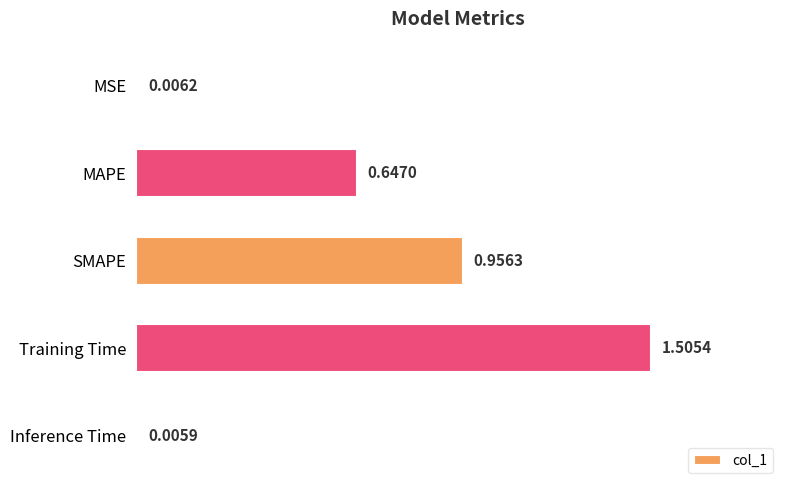

What is the change in value from Training Time to Inference Time?

-1.5